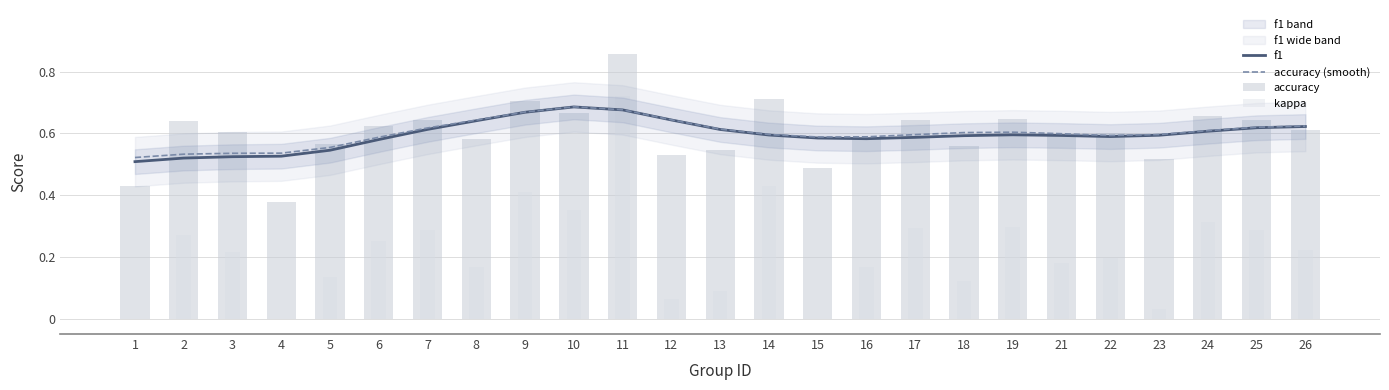

Which series has the largest total across all categories?

accuracy (smooth)